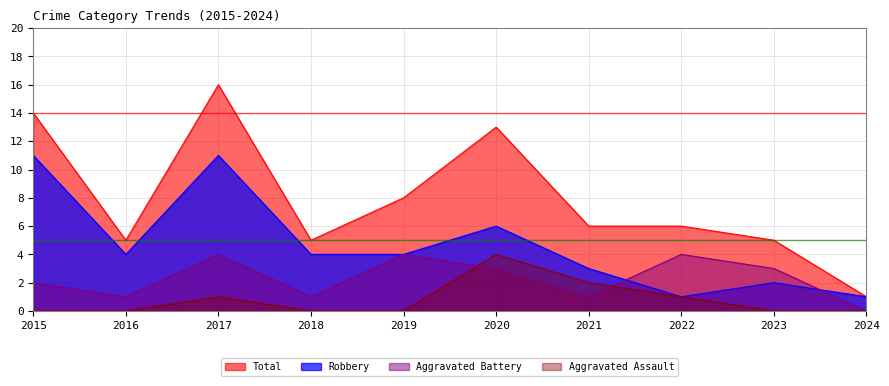

What is the difference between the maximum and second lowest values in the Aggravated Assault series?

4